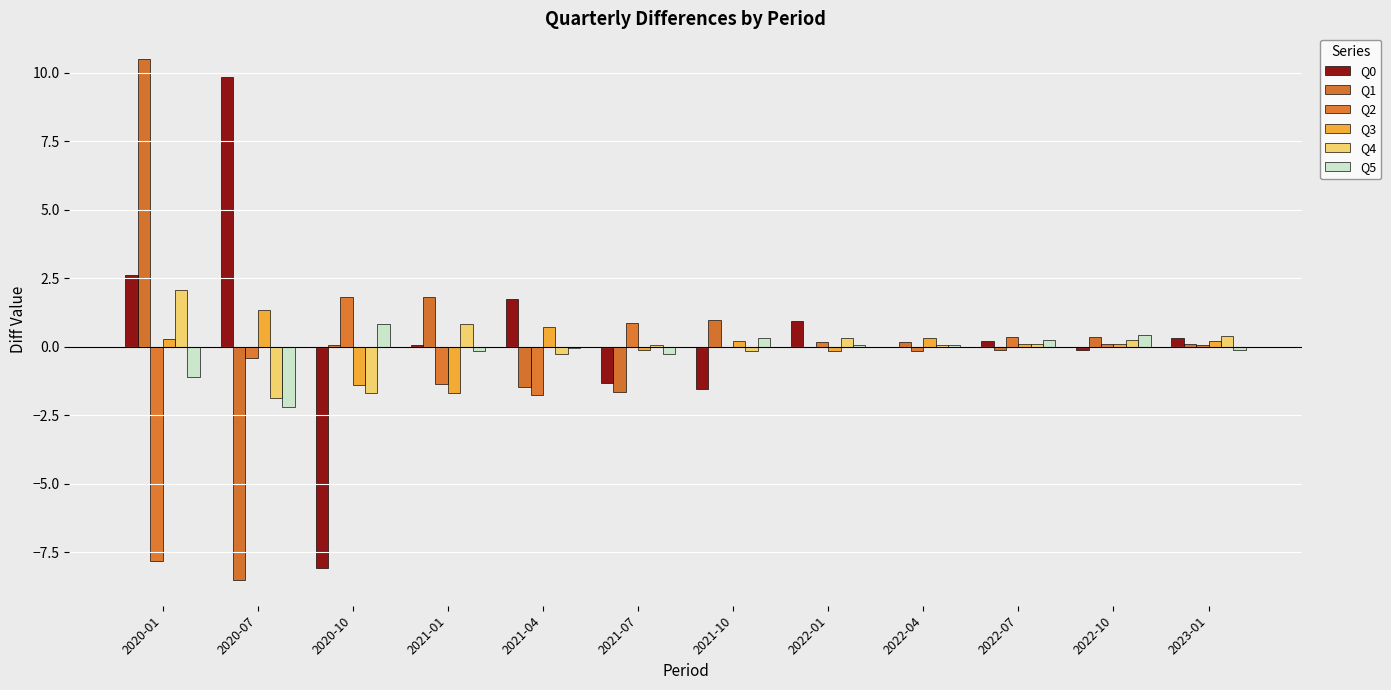

Count the number of data series in this chart.

6